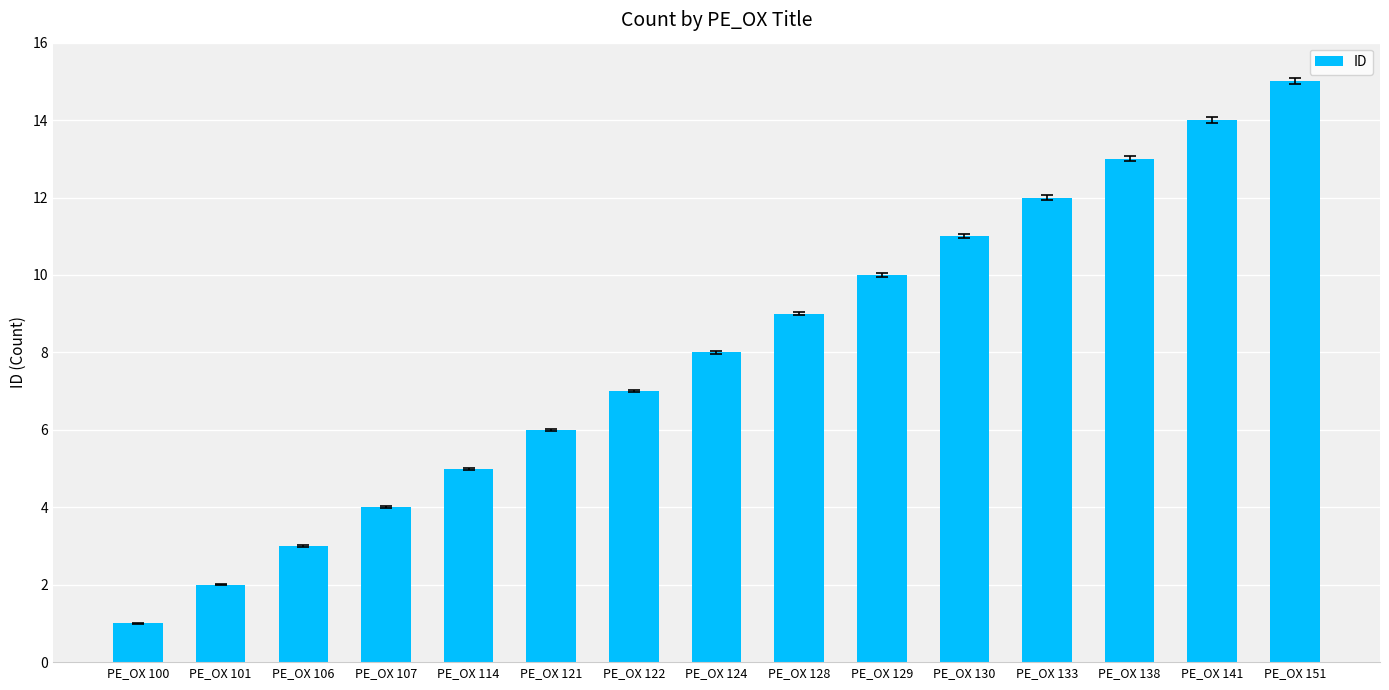

What is the approximate value at PE_OX 151, to the nearest 5?

15